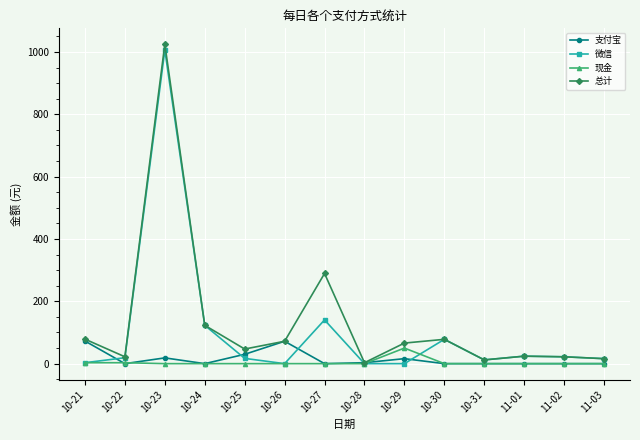

Is it true that 微信 equals -622.7 at 10-28?

False